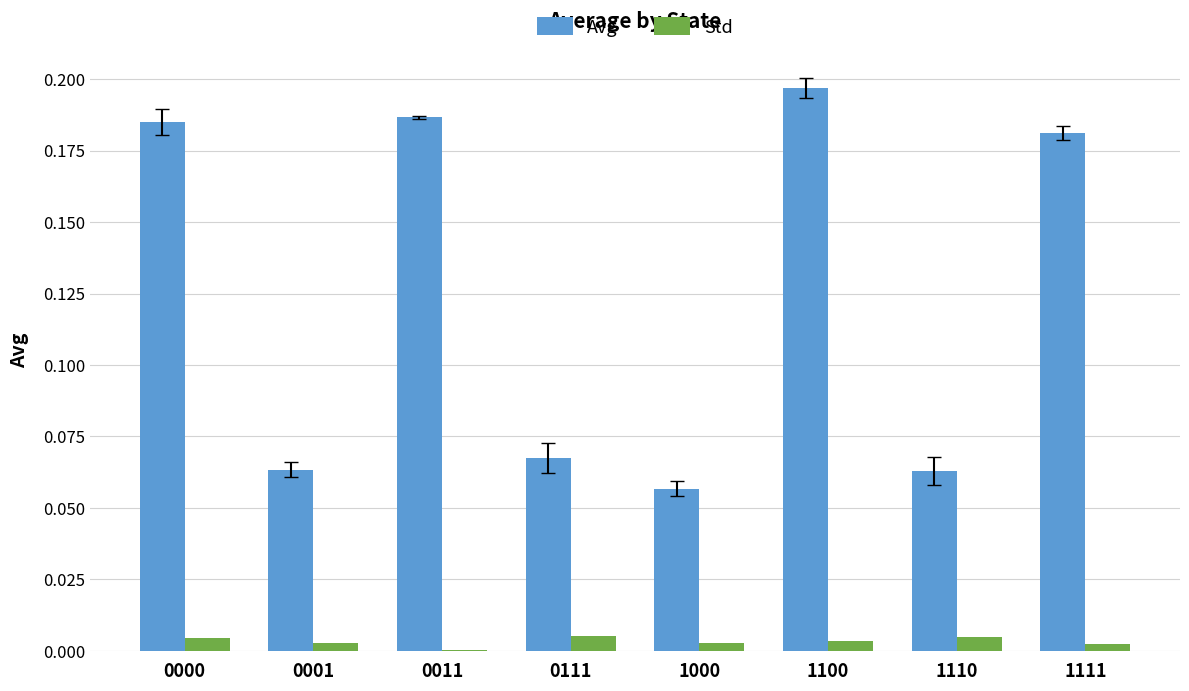

The Avg series shows 0.1 at 1100. True or false?

False